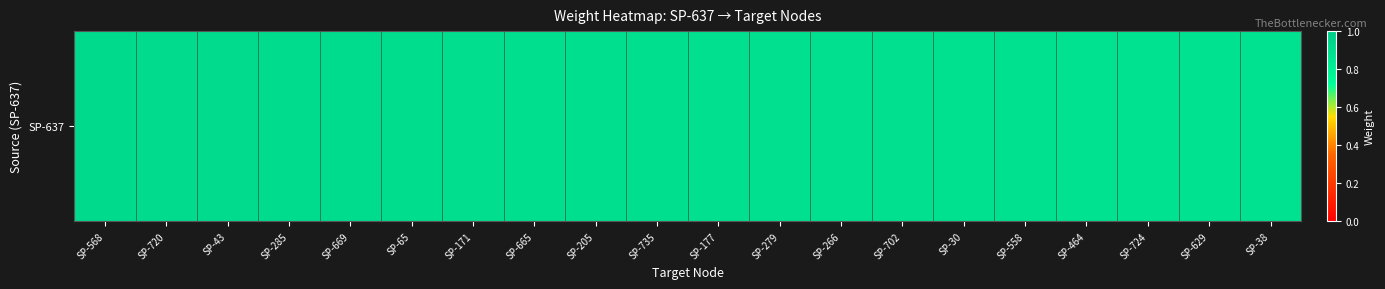

The chart shows a value of 0.2 at SP-629. True or false?

False